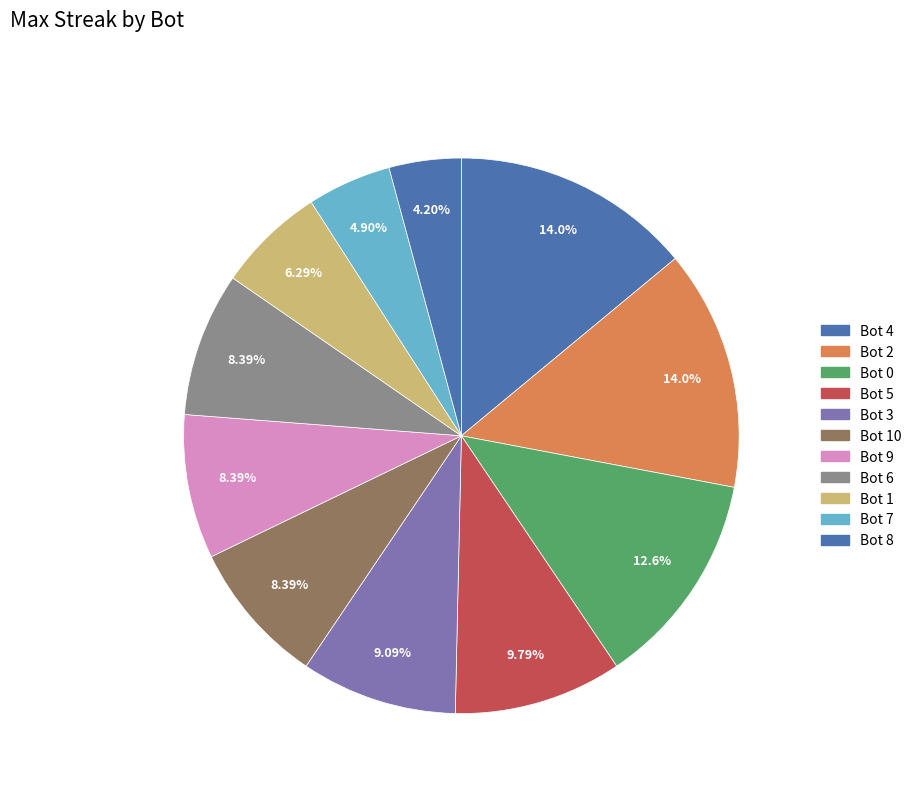

Count the number of slices in the pie.

11